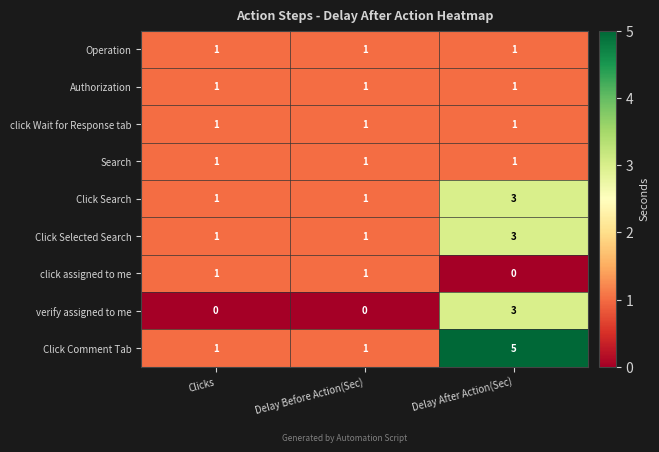

What is the total value across all series at Delay Before Action(Sec)?

8